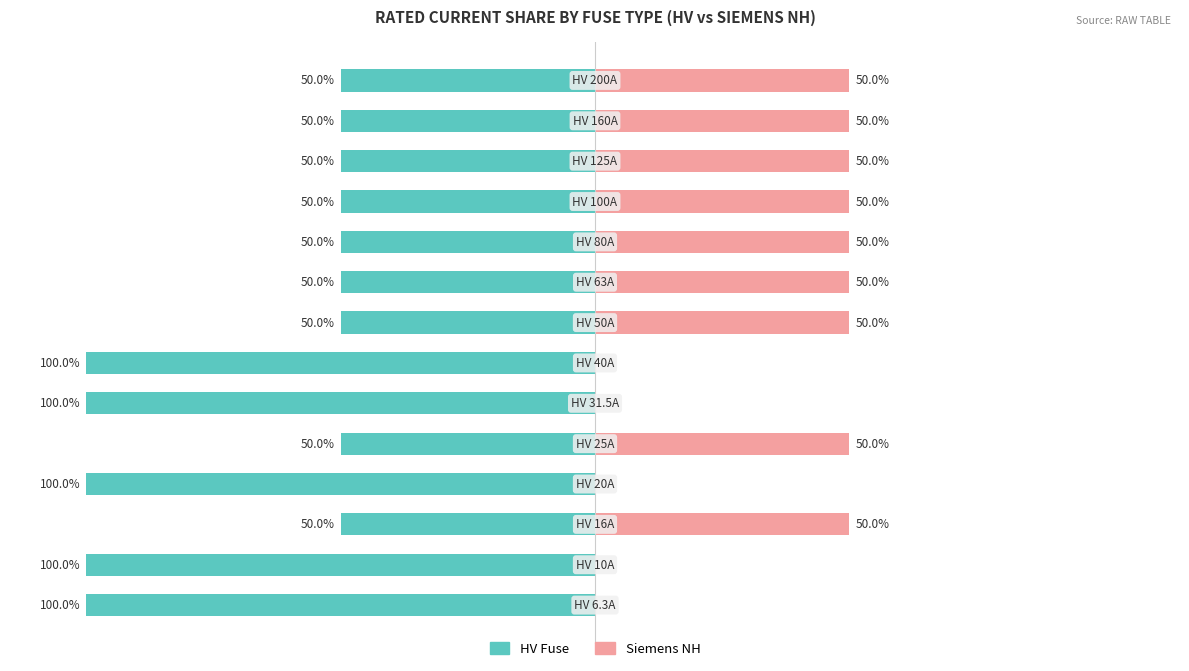

Read the Siemens NH value at 8, to the nearest 5.

50